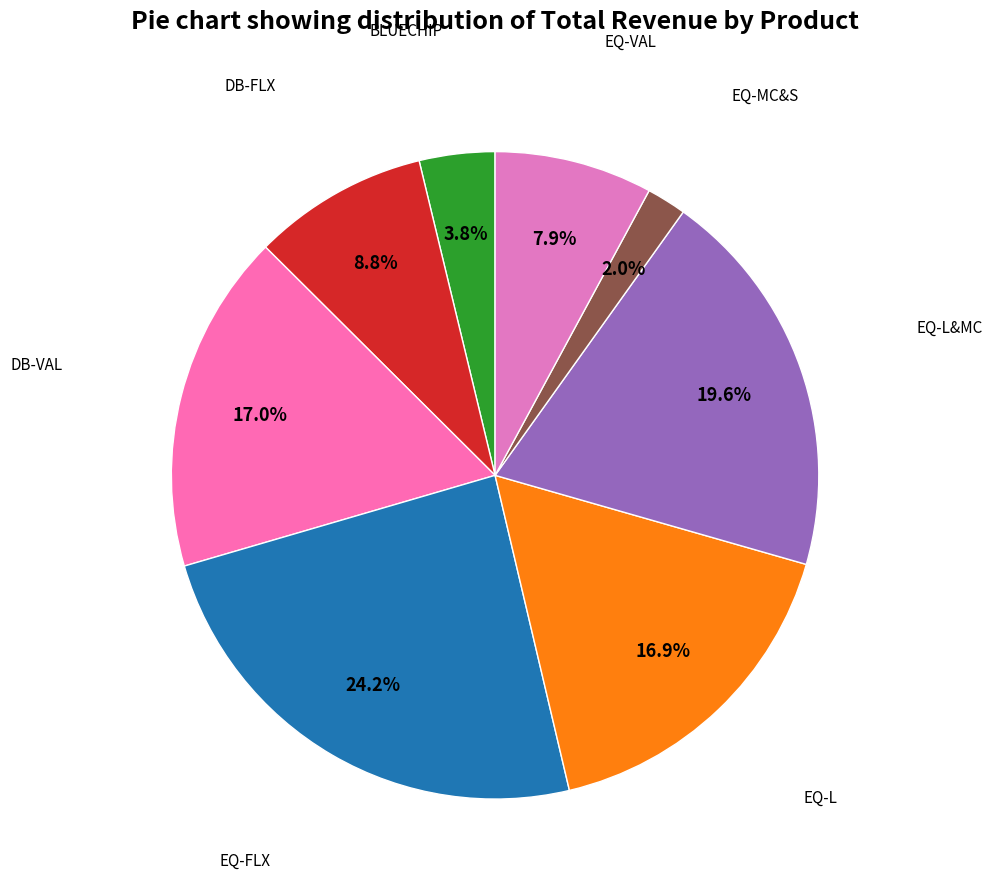

Is there any slice that represents more than half of the pie?

No